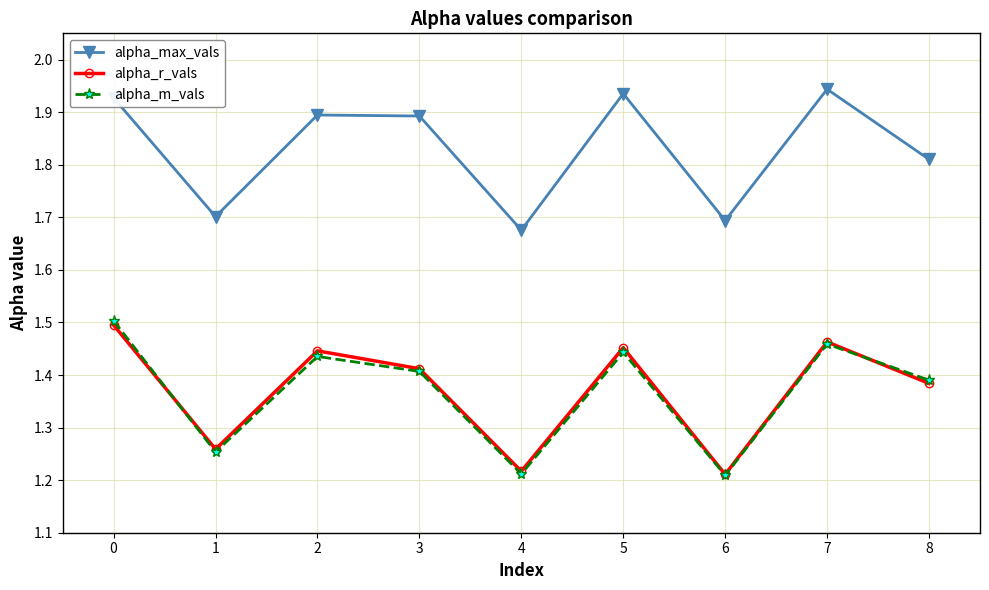

Which series changed the most between 2 and 7?

alpha_max_vals